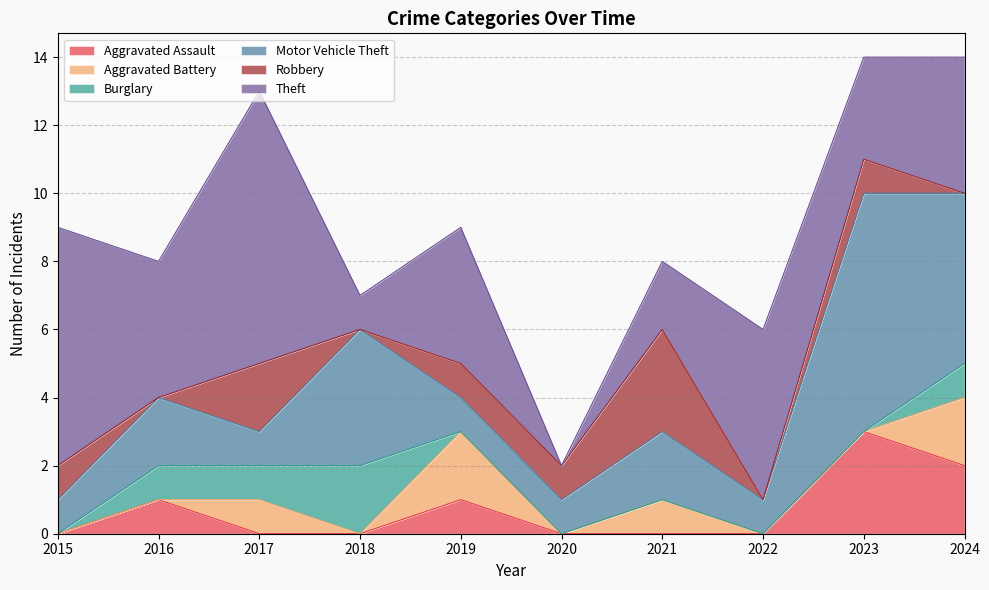

The Theft series shows 8 at 2017. True or false?

True